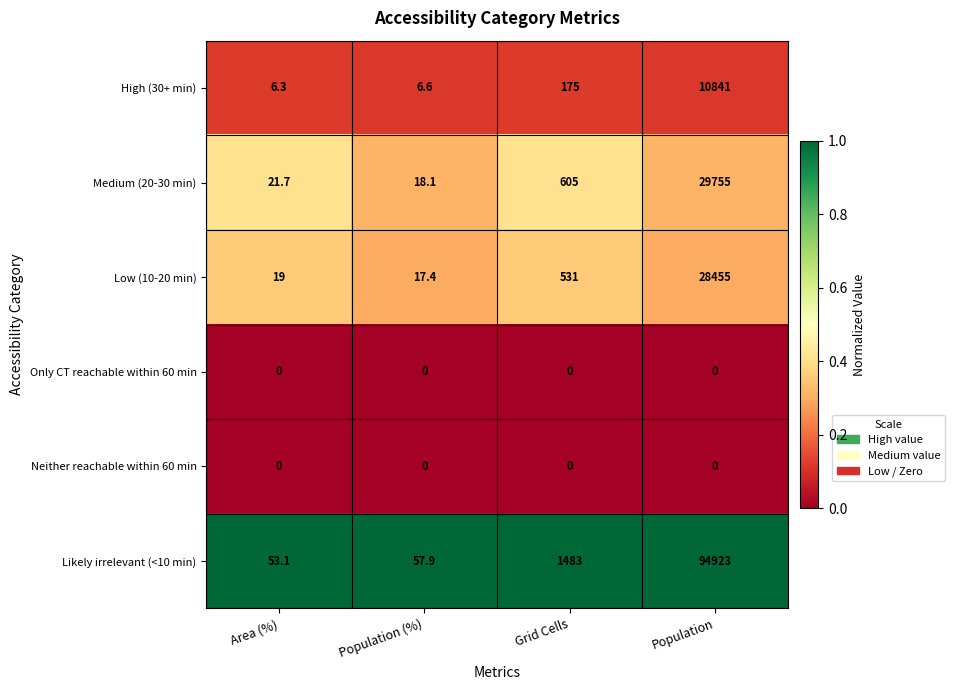

Which series has the largest total across all categories?

Likely irrelevant (<10 min)